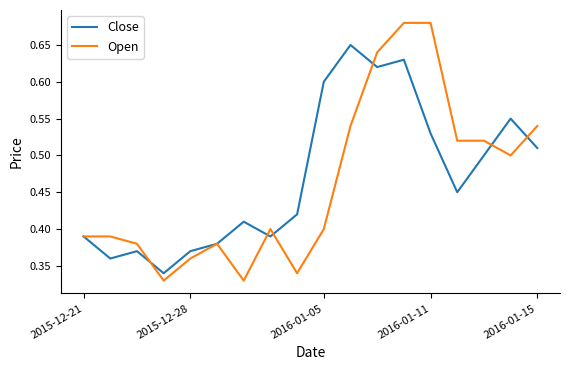

Which series has the widest spread of values?

Open